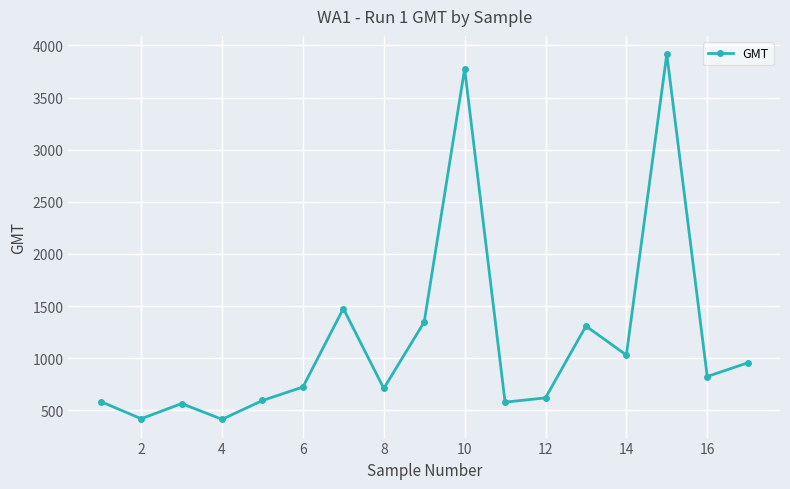

What is the value of the 8th point from the left?

709.8